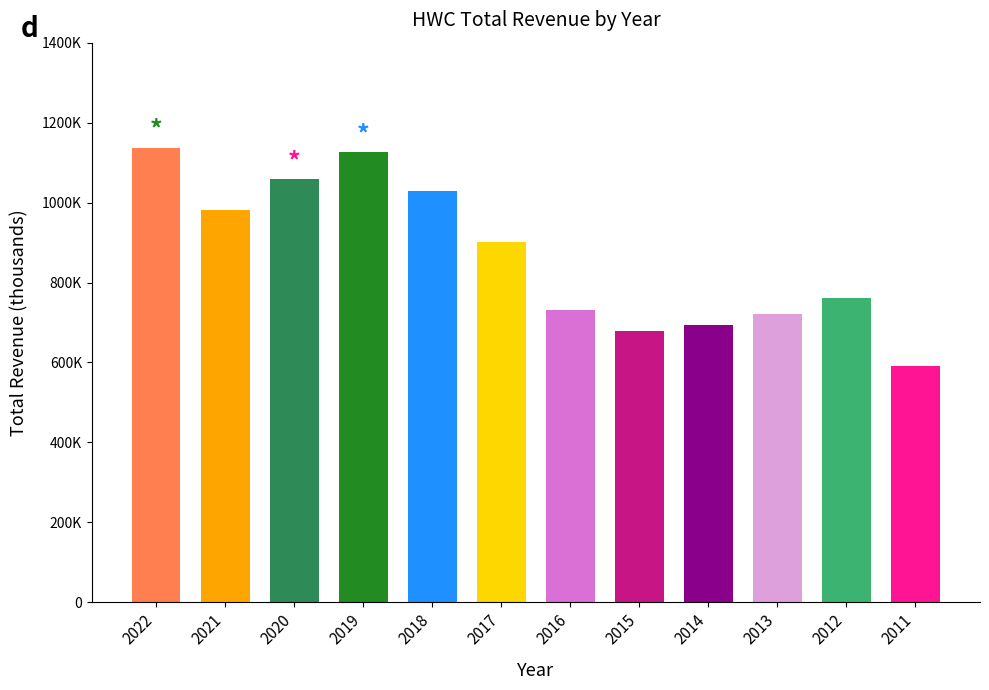

Rank the categories by value from highest to lowest.

2022, 2019, 2020, 2018, 2021, 2017, 2012, 2016, 2013, 2014, 2015, 2011